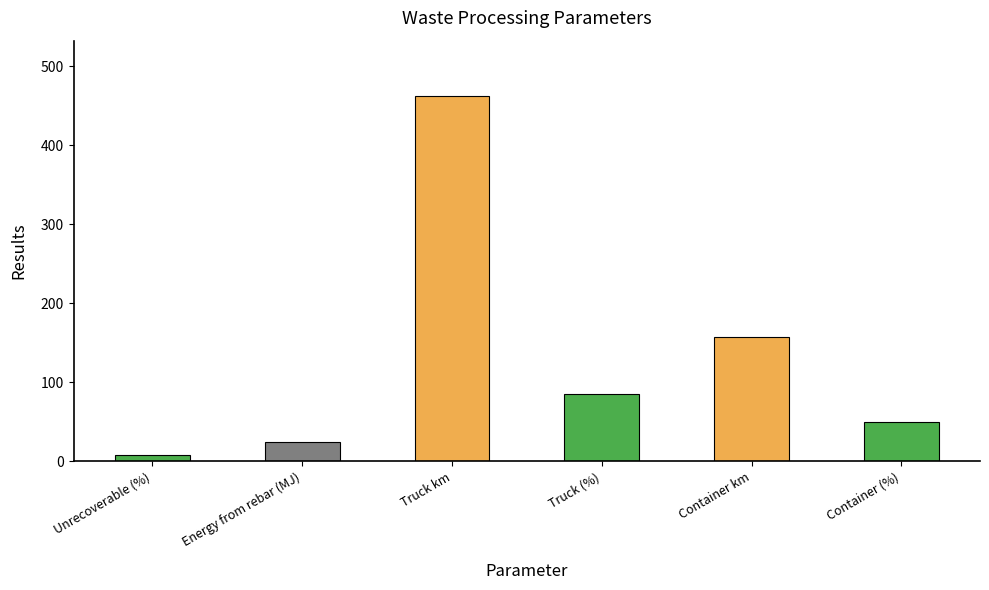

What is the minimum value shown in the chart?

8